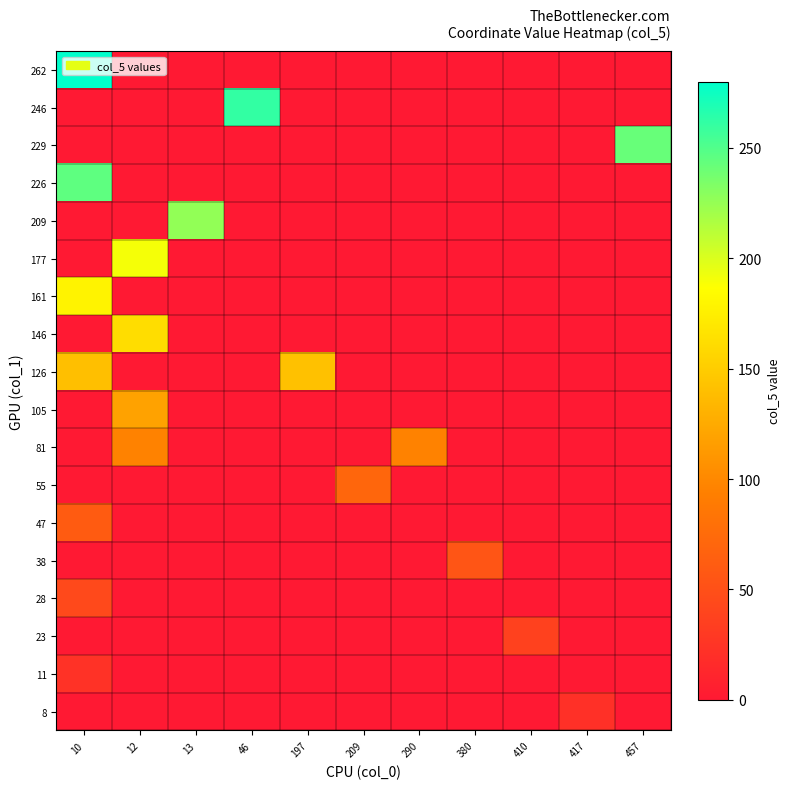

What is the spread (max minus min) of values at 410?

37